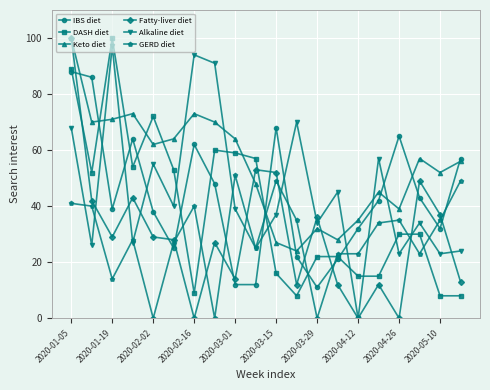

Which series has the largest range (max minus min)?

Fatty-liver diet